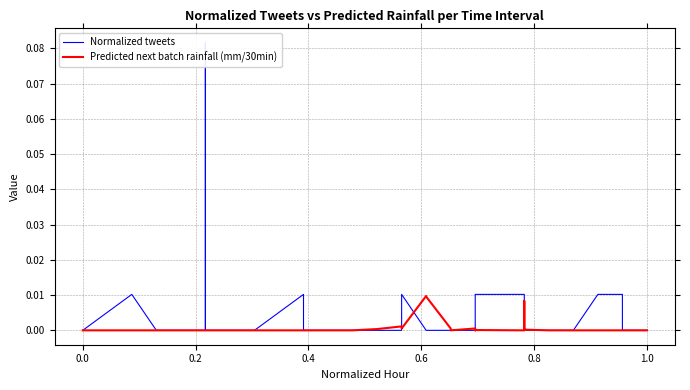

What are all the series names shown in the legend?

Normalized tweets, Predicted next batch rainfall (mm/30min)